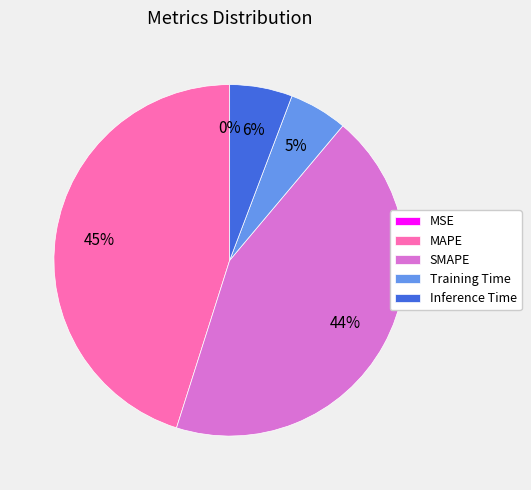

Do Training Time and Inference Time together represent more than half of the pie?

No